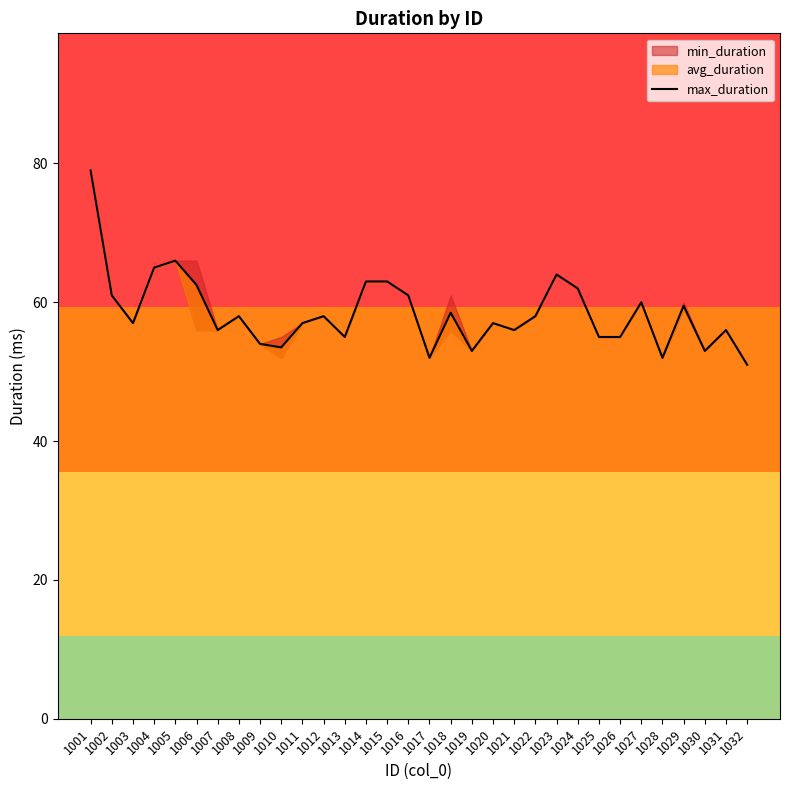

Where does the data first go above 58?

1001